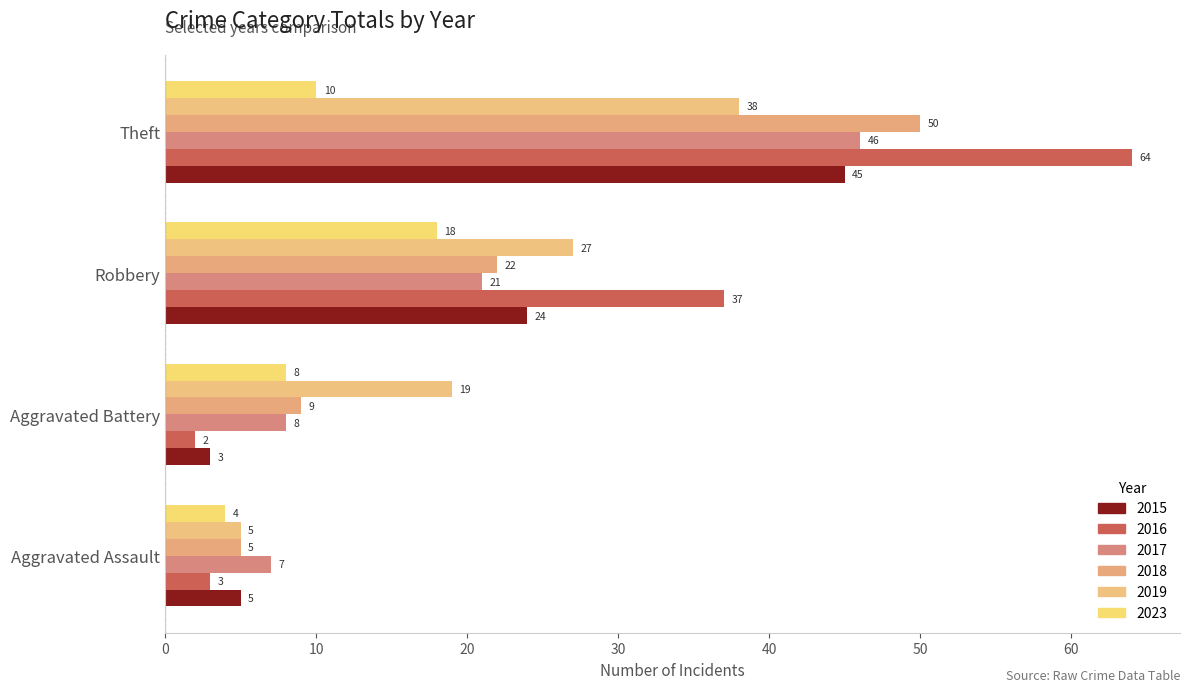

What are all the series names shown in the legend?

2015, 2016, 2017, 2018, 2019, 2023